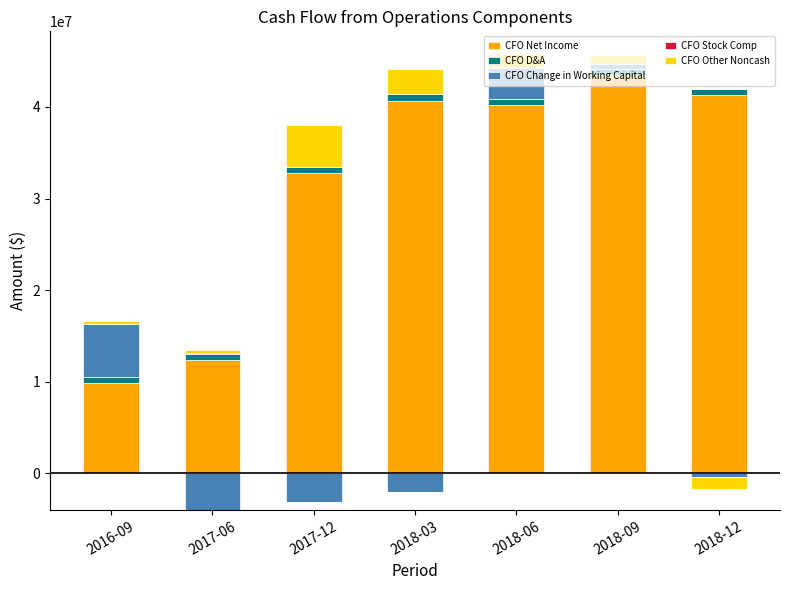

True or false: CFO D&A has a value of 991072 at 2018-12.

False